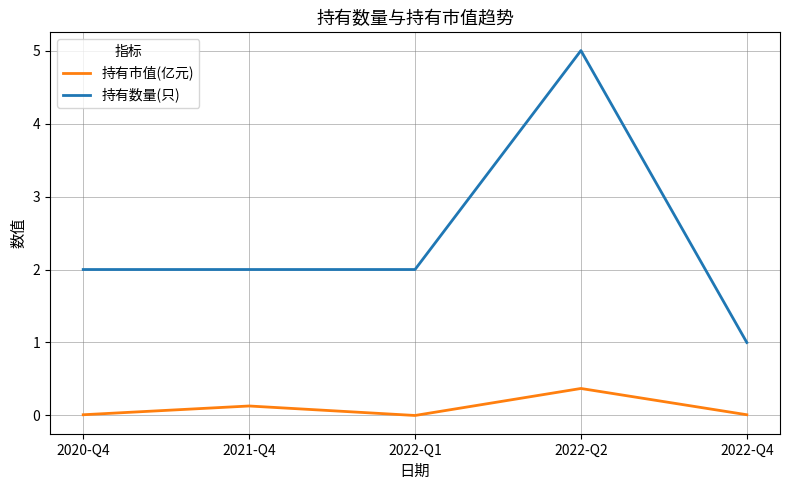

What is the average value of the 持有数量(只) series?

2.4